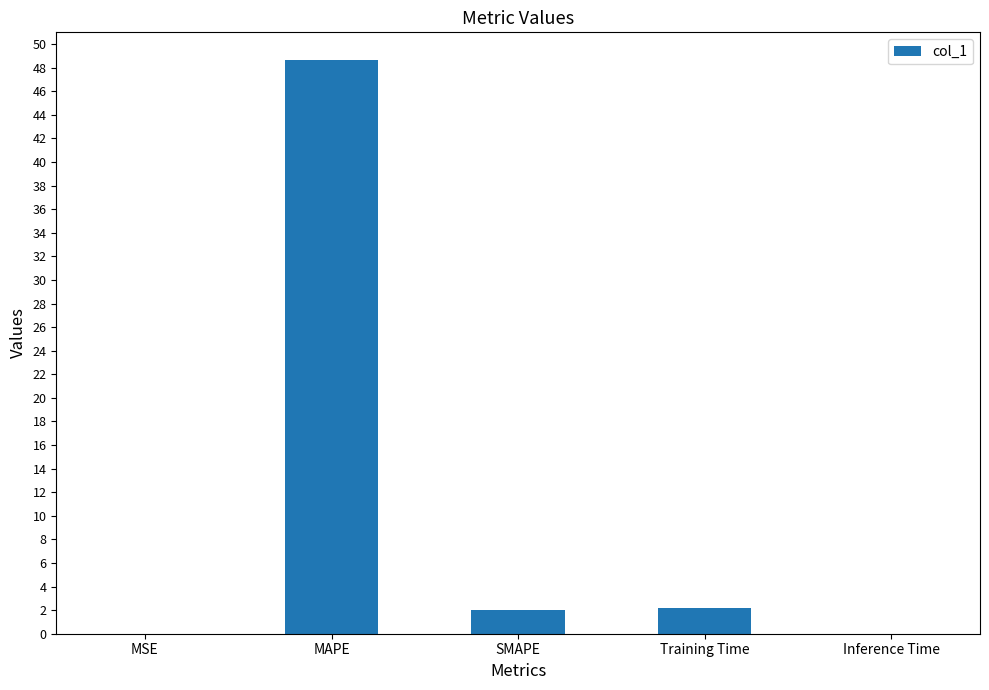

What is the greatest value displayed?

48.7